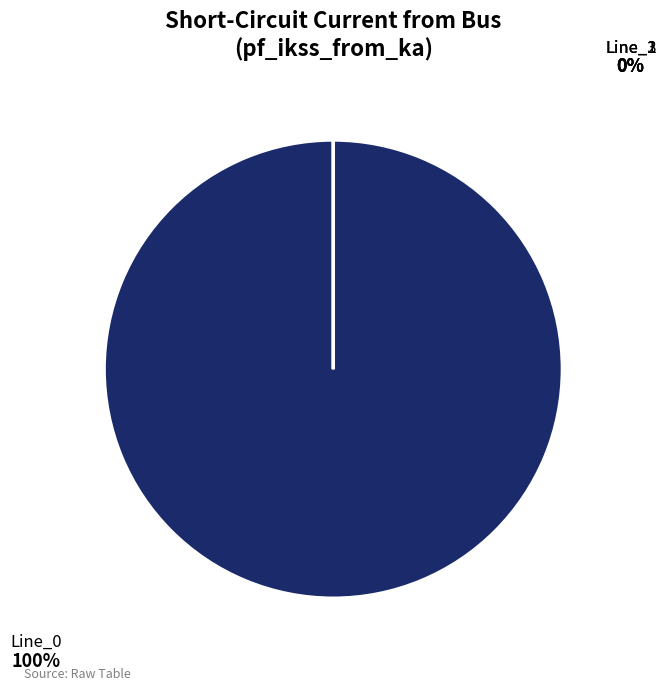

Is Line_0 the majority of the pie?

Yes